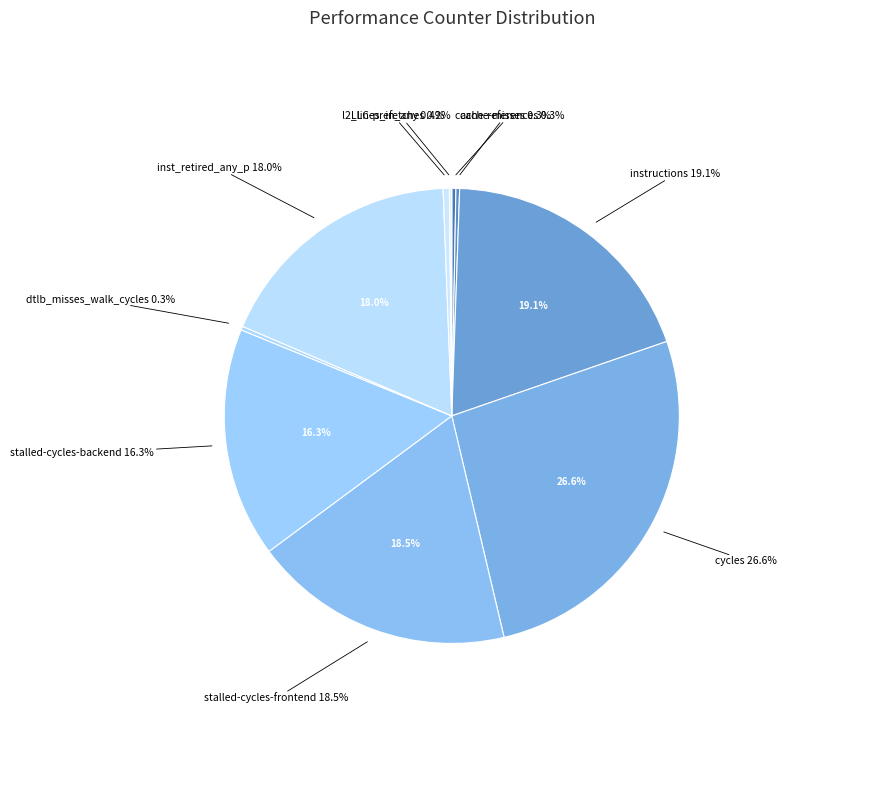

How many slices are in this pie chart?

10